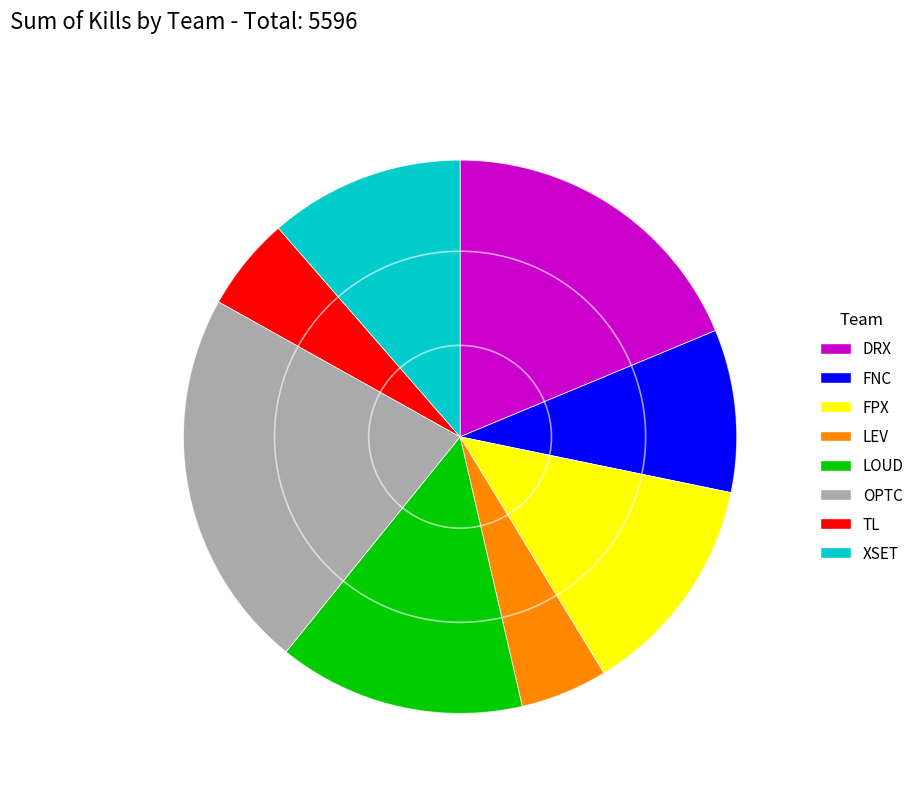

Is the sum of TL and LOUD greater than half?

No